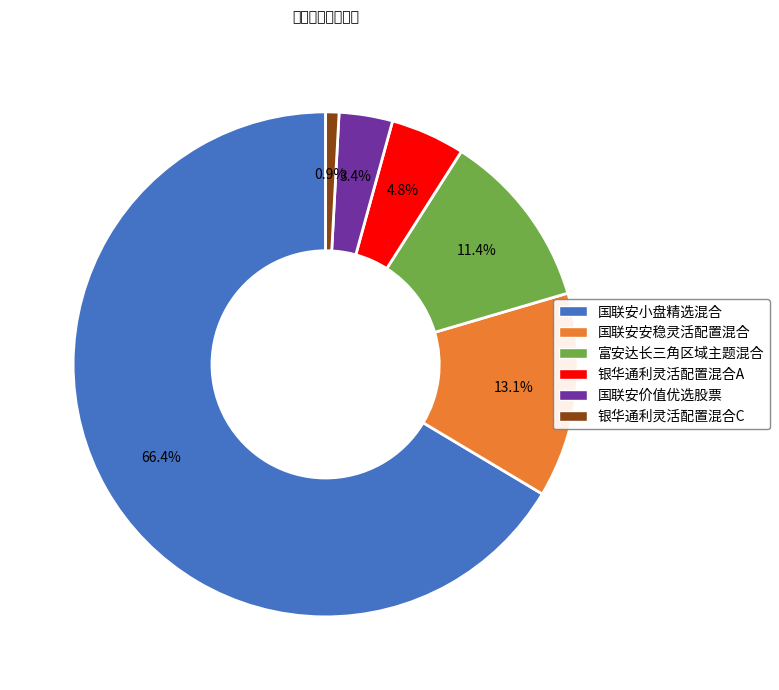

Combined, what portion of the pie is 银华通利灵活配置混合A and 富安达长三角区域主题混合?

16.2%